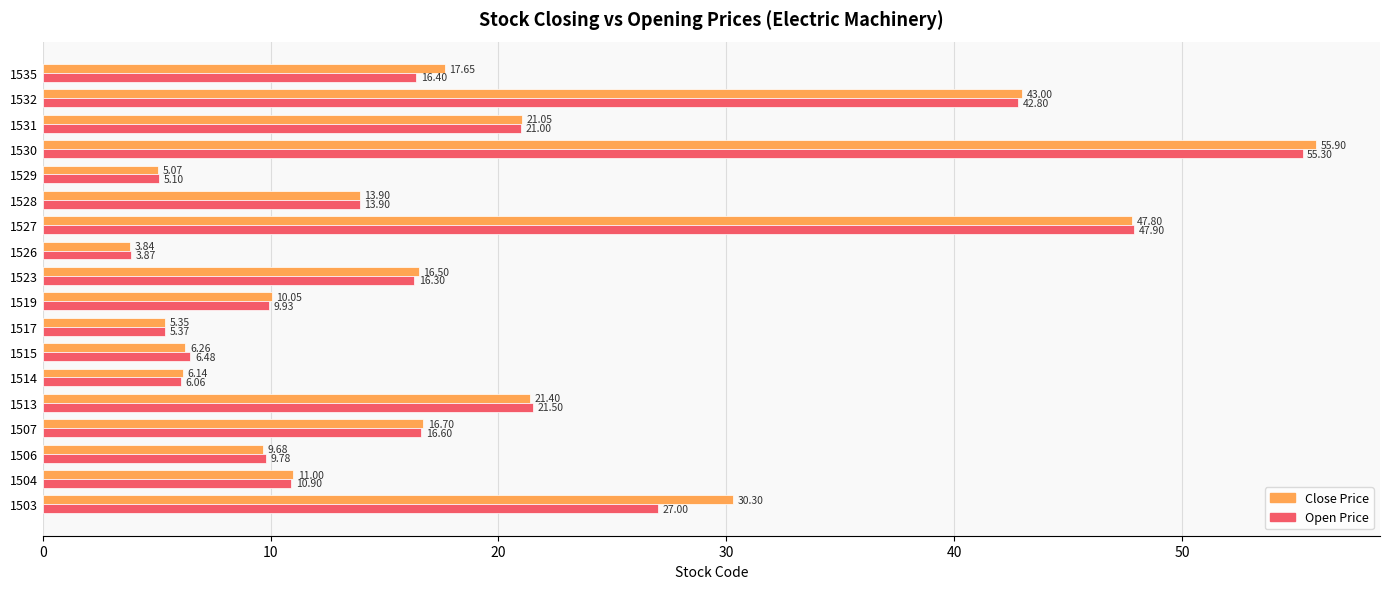

What is the difference between the maximum and minimum values in the Open Price series?

51.4